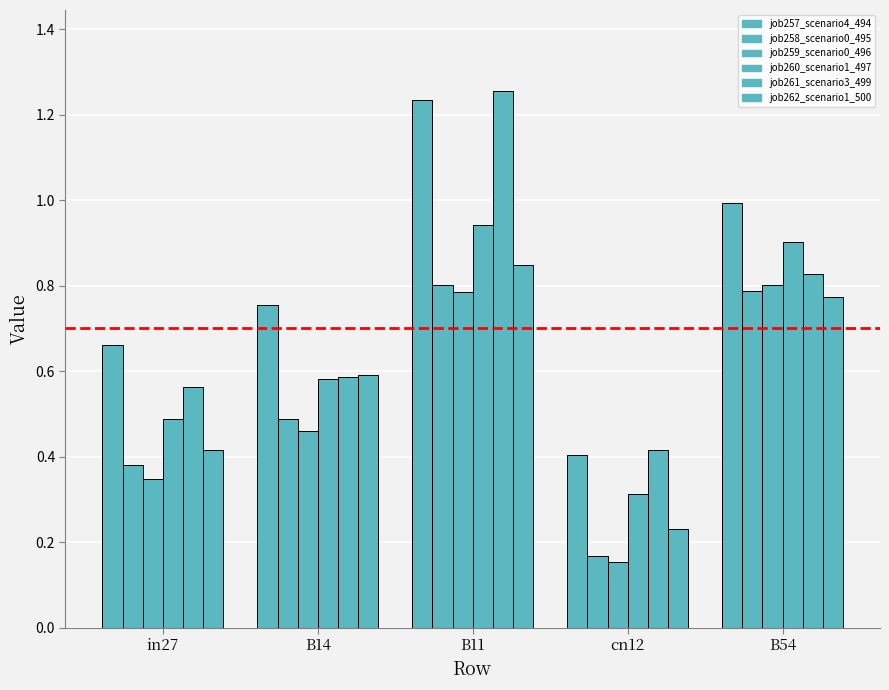

What is the average value of the job262_scenario1_500 series?

0.6